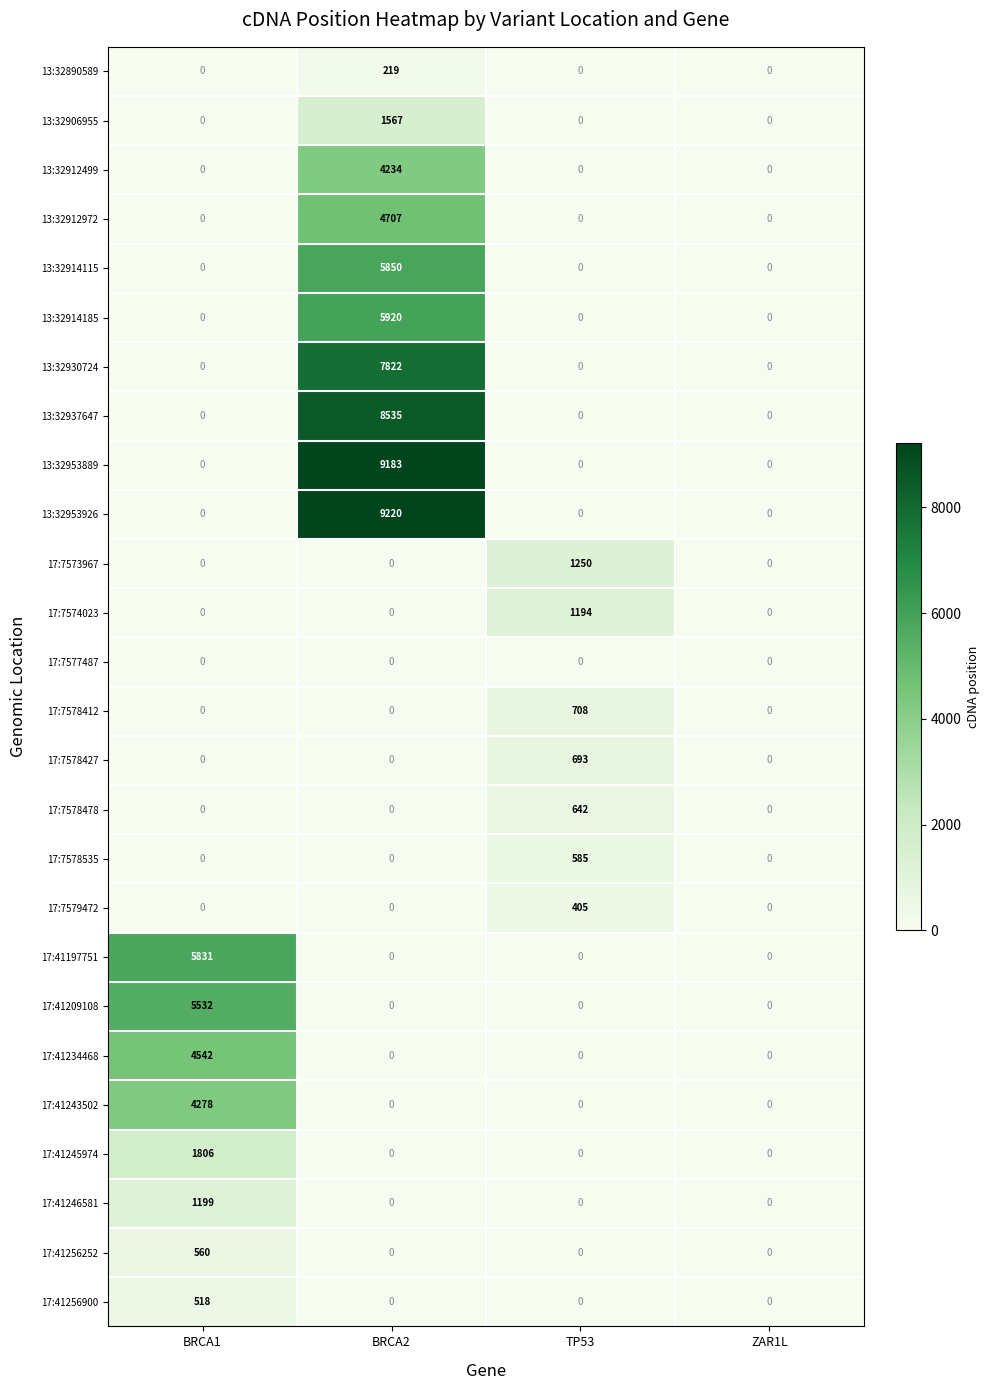

Rank the series by their maximum value, from highest to lowest.

13:32953926, 13:32953889, 13:32937647, 13:32930724, 13:32914185, 13:32914115, 17:41197751, 17:41209108, 13:32912972, 17:41234468, 17:41243502, 13:32912499, 17:41245974, 13:32906955, 17:7573967, 17:41246581, 17:7574023, 17:7578412, 17:7578427, 17:7578478, 17:7578535, 17:41256252, 17:41256900, 17:7579472, 13:32890589, 17:7577487